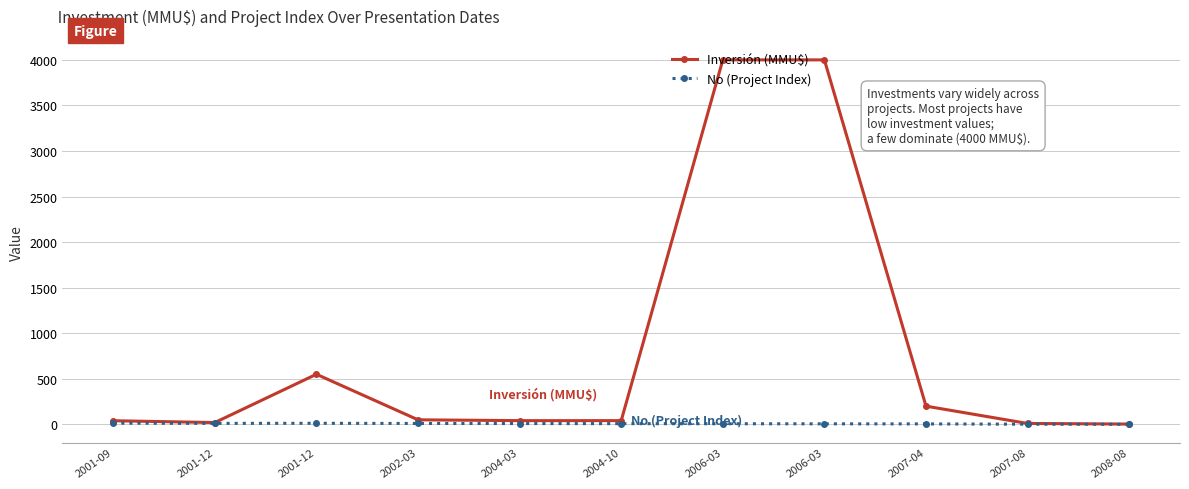

Does the chart have visible grid lines?

Yes